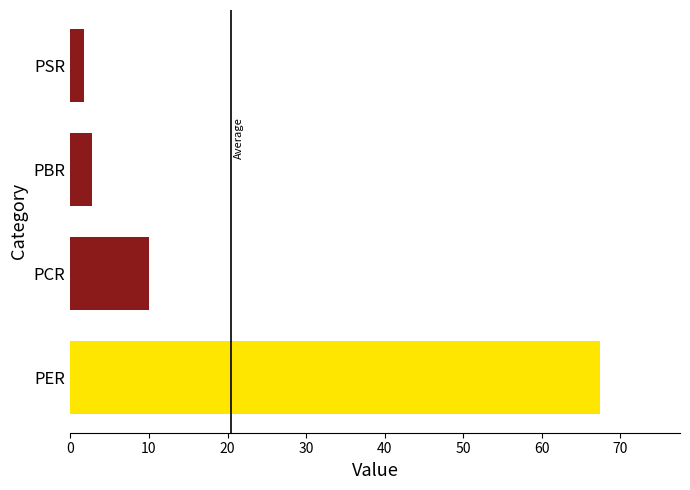

Does the chart contain stacked bars?

No